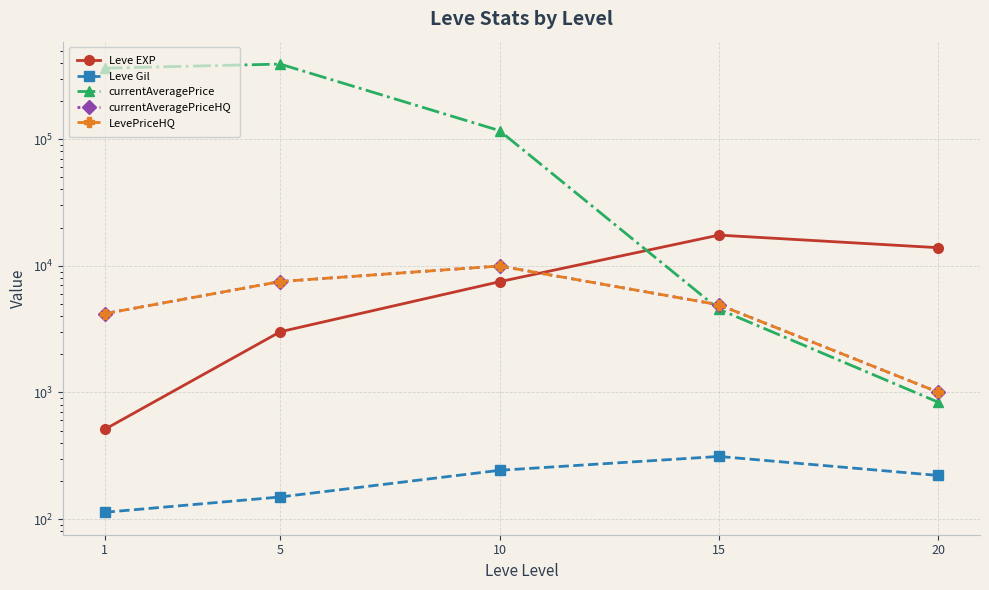

What is the average value of the Leve Gil series?

207.5